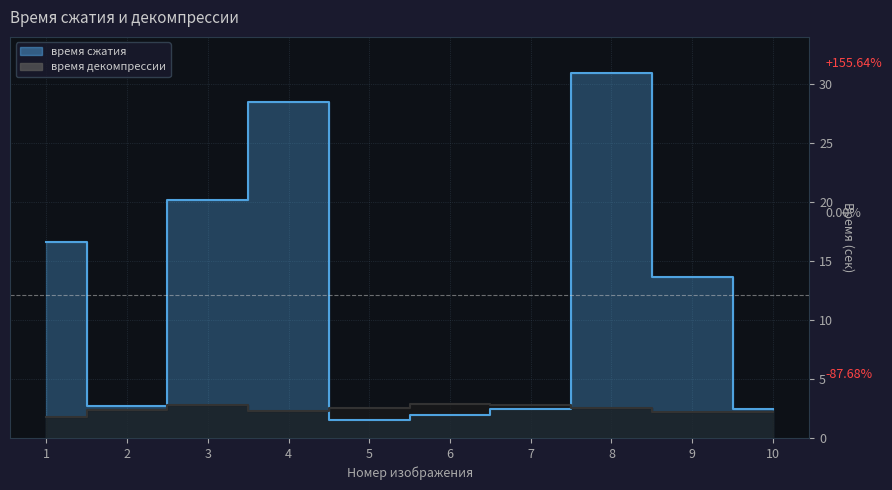

What is the sum of the время сжатия values at 9 and 3?

33.9